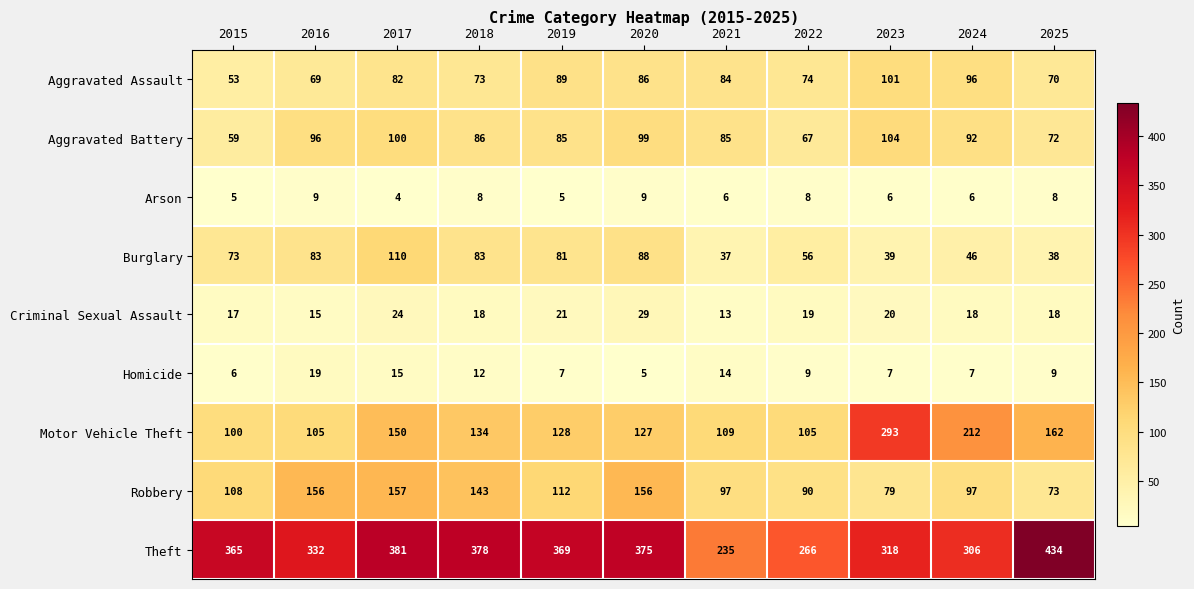

How many series are shown in this chart?

9